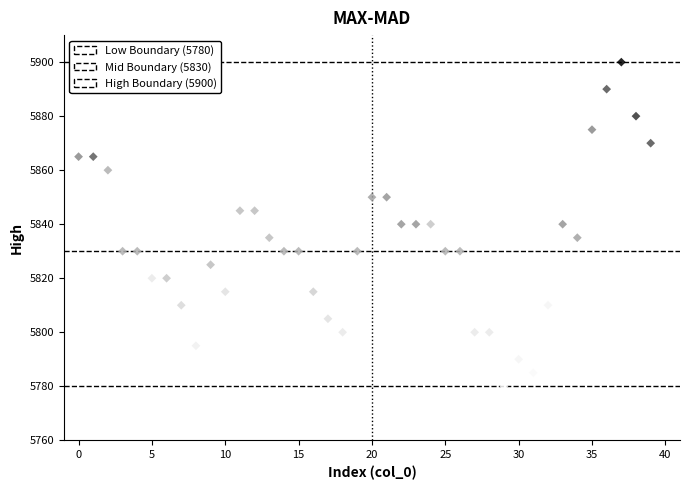

What is the range of Y values (max minus min)?

120